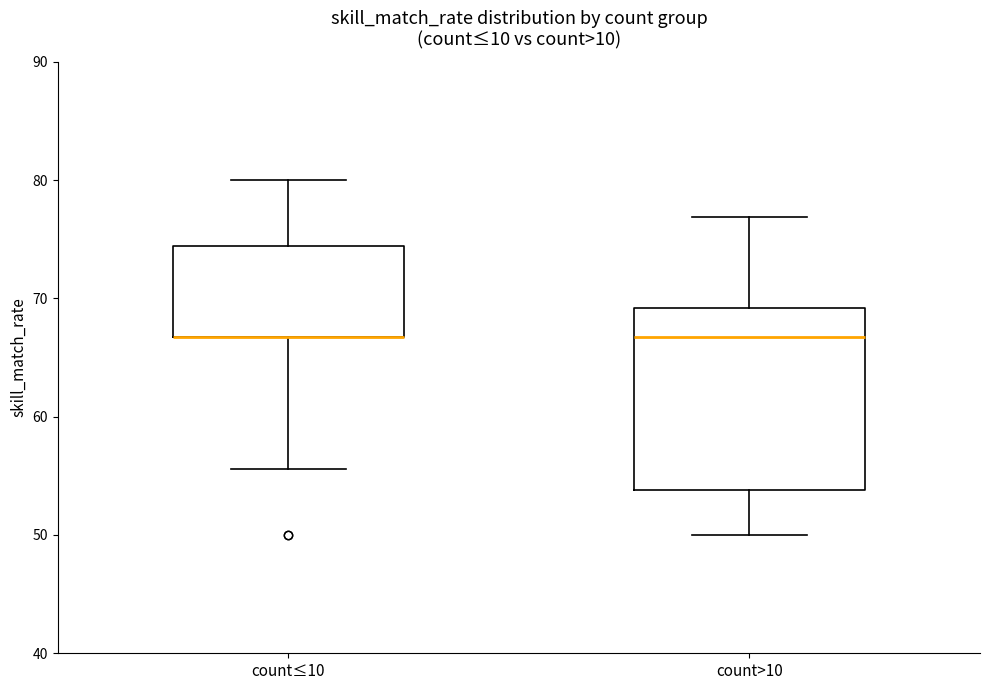

Reading left to right, read every box against the y-axis: the position of its median line, the range the box covers, and the ends of its whiskers. The values are not printed on the chart, so give them approximately, as read against the axis.

count≤10: median 67 (drawn on the box's lower edge), box 67 to 74, whiskers 56 to 80
count>10: median 67, box 54 to 69, whiskers 50 to 77